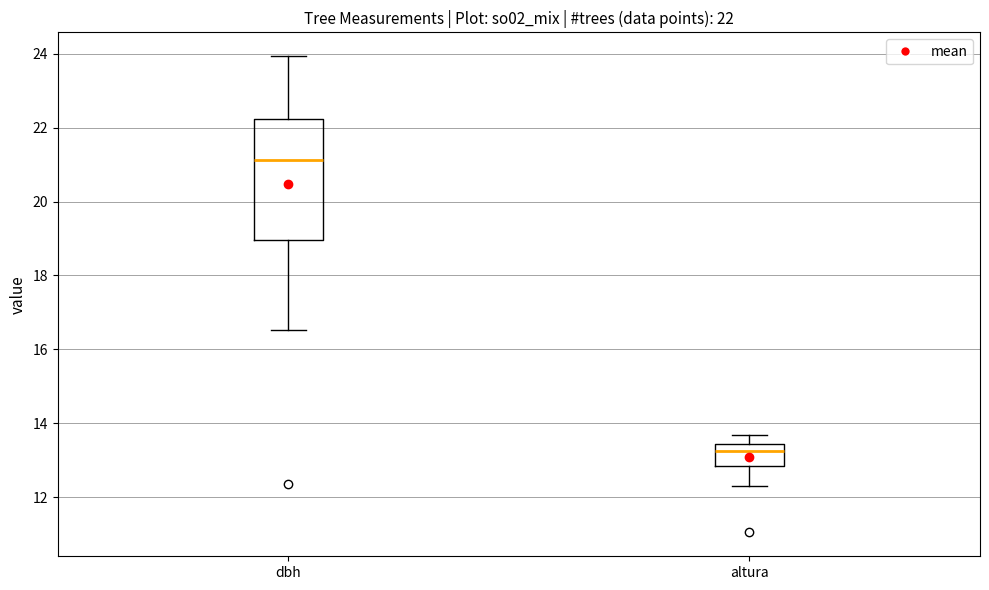

Which box is the tallest, from its lower edge to its upper edge?

dbh